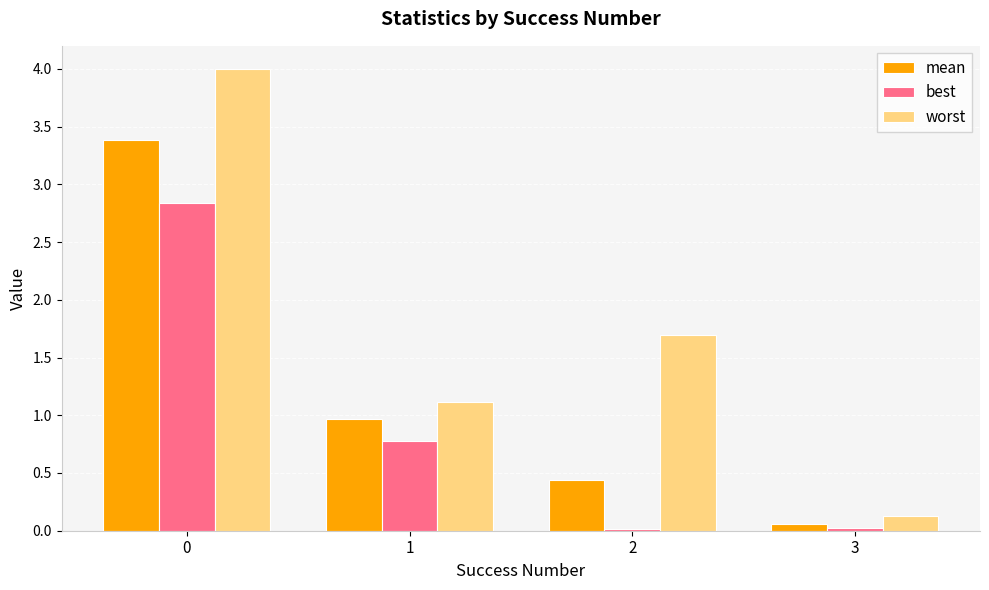

Is it true that best equals 4.0 at 0?

False